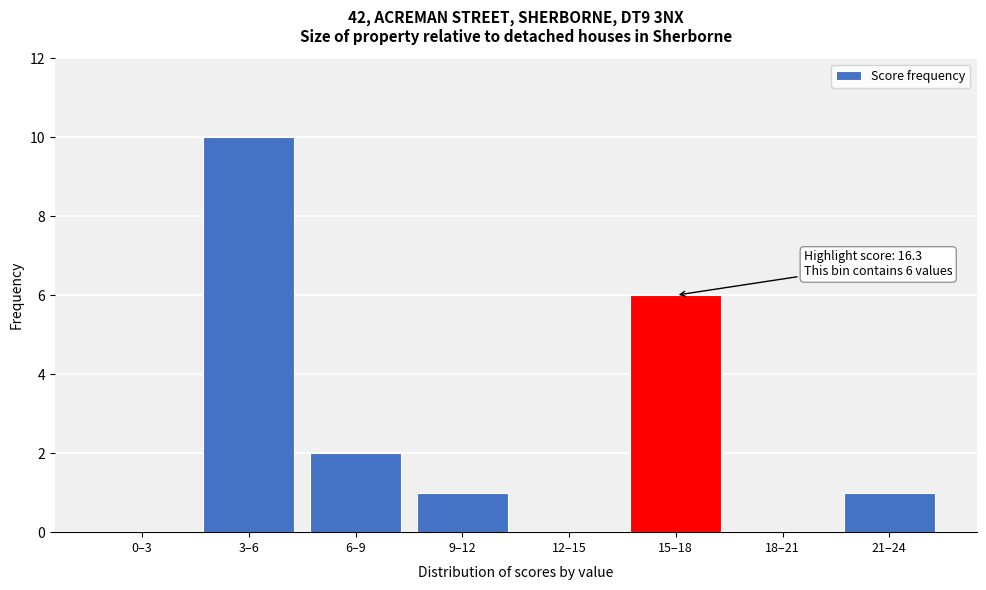

Reading left to right, list all the values displayed in this chart.

0–3=0	3–6=10	6–9=2	9–12=1	12–15=0	15–18=6	18–21=0	21–24=1